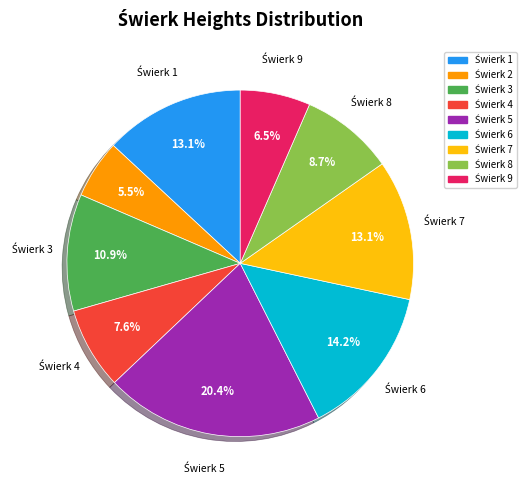

Is there any slice that represents more than half of the pie?

No